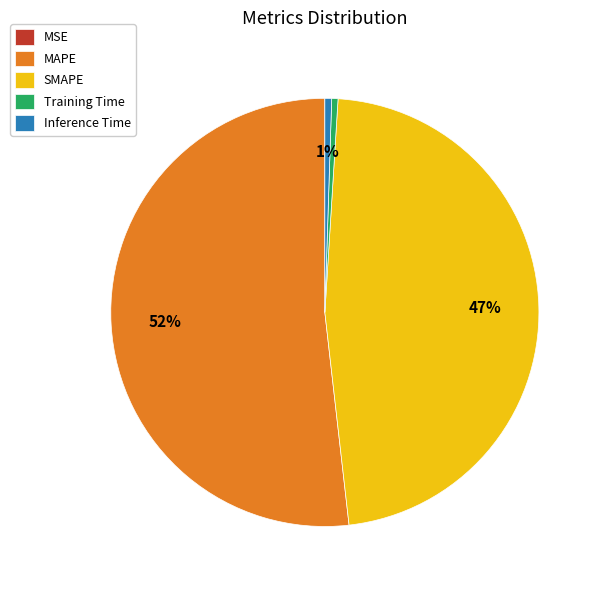

Is the sum of Inference Time and MAPE greater than half?

Yes